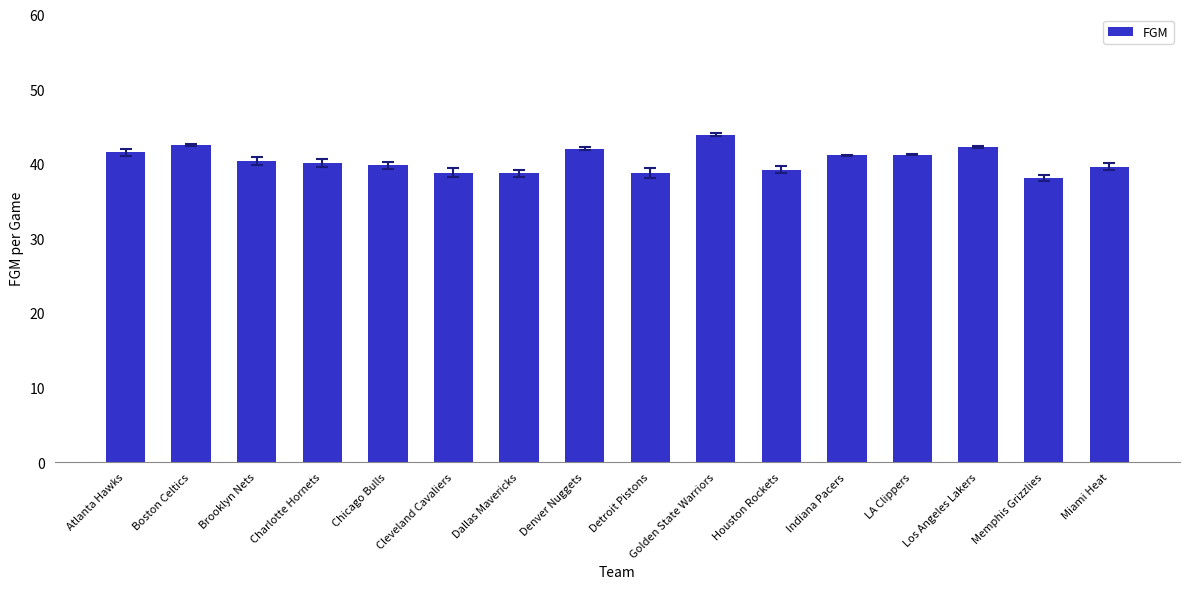

The value at Memphis Grizzlies is 38.1. True or false?

True